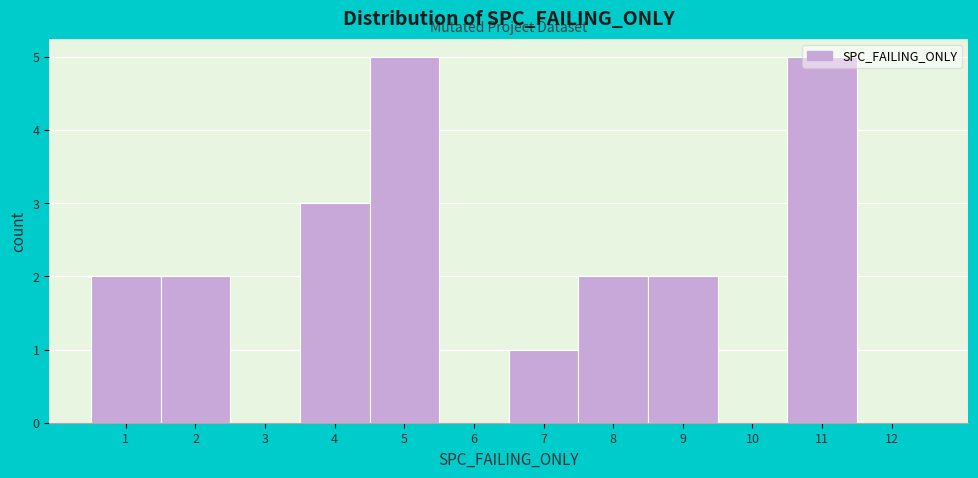

Reading left to right, transcribe this chart: for each bar, give the range it covers on the x-axis and its height. The values are not printed on the chart, so give them approximately, as read against the axis.

0.5 to 1.5: 2
1.5 to 2.5: 2
2.5 to 3.5: 0
3.5 to 4.5: 3
4.5 to 5.5: 5
5.5 to 6.5: 0
6.5 to 7.5: 1
7.5 to 8.5: 2
8.5 to 9.5: 2
9.5 to 10.5: 0
10.5 to 11.5: 5
11.5 to 12.5: 0